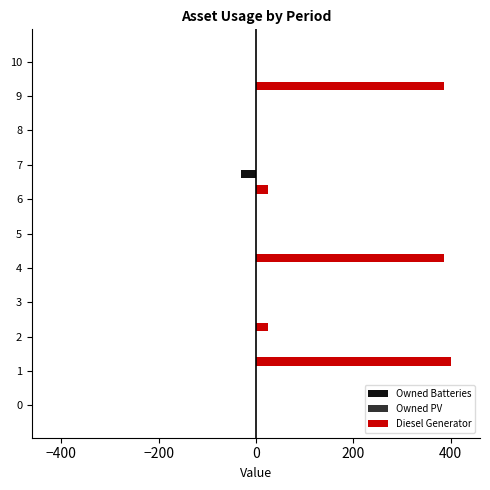

What is the sum of all Owned Batteries values?

-31